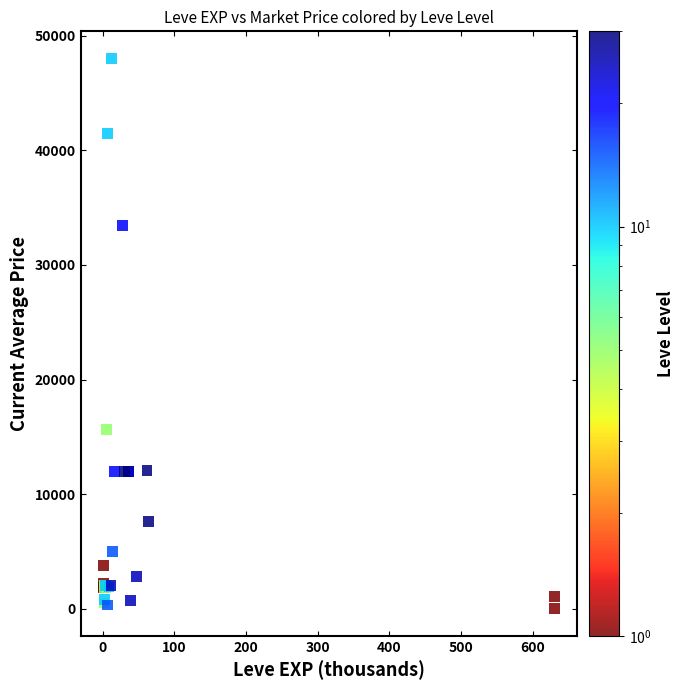

What Y value in the scatter plot is closest to 24016?

15611.0